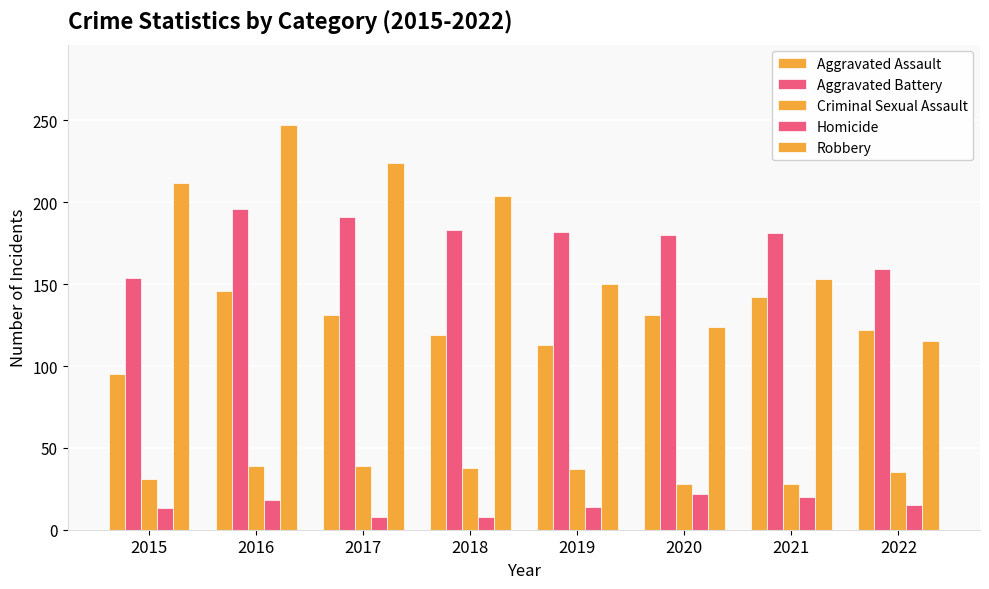

How many bars are there in each group?

5